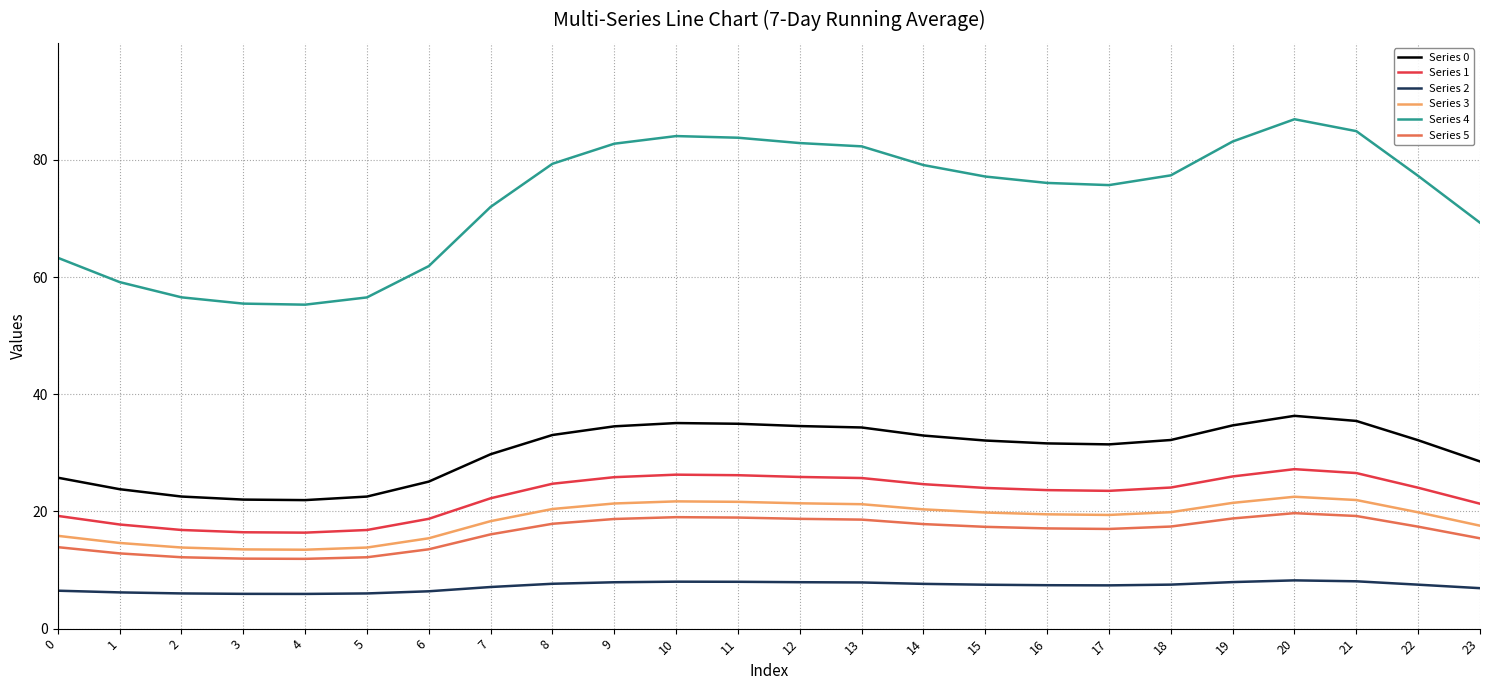

What is the total value across all series at 20?

200.9